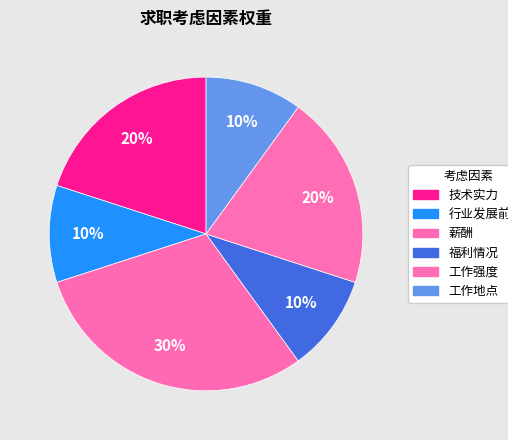

True or false: 行业发展前景 accounts for 1% of the total.

False